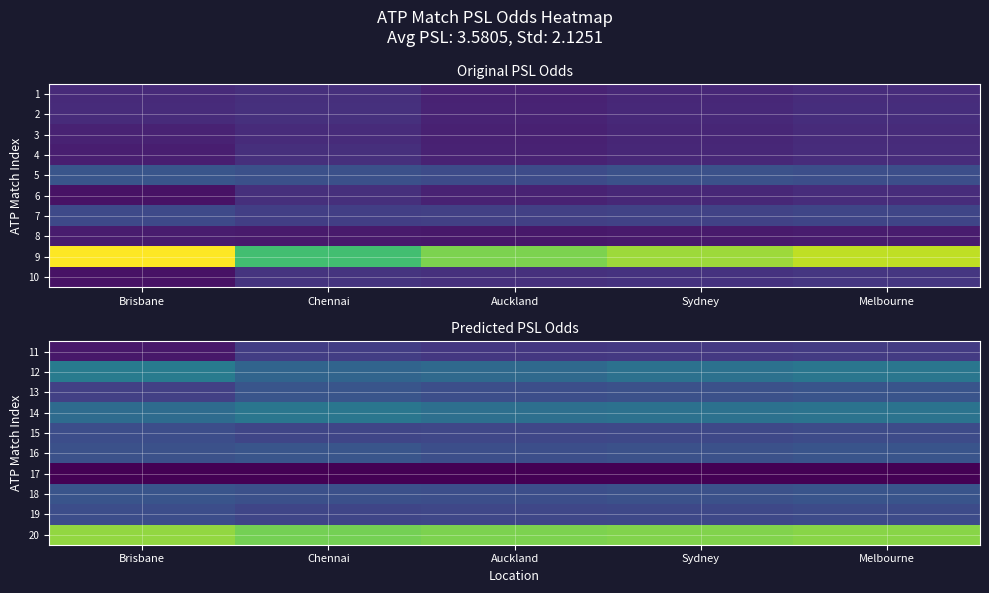

Is the value of 20 at Sydney greater than the value of 17 at Brisbane?

Yes